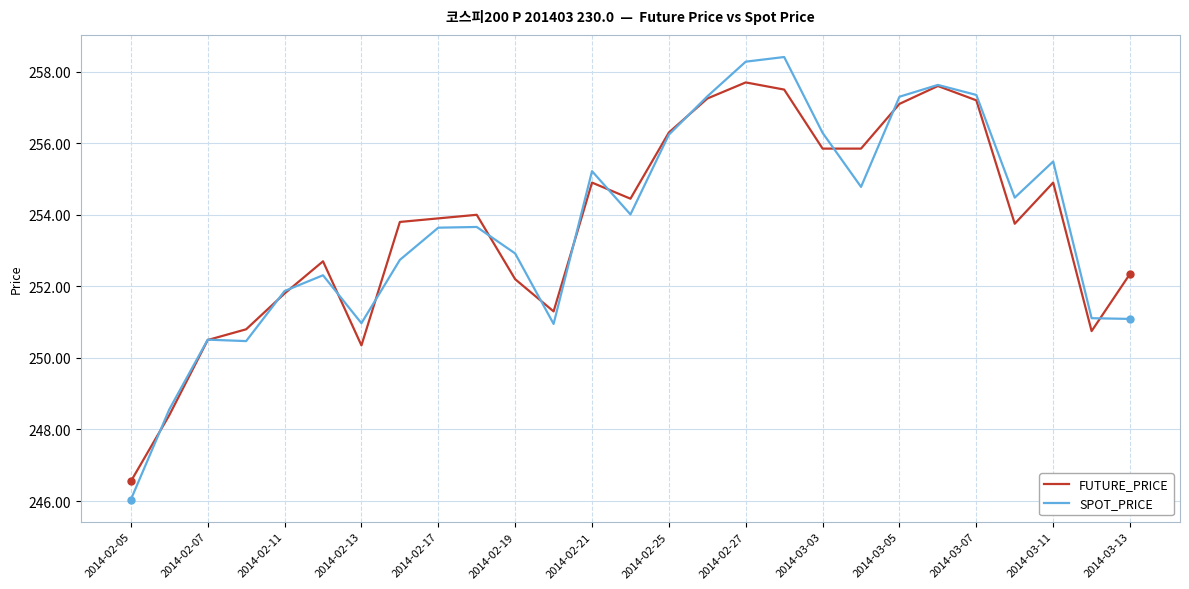

What are all the series names shown in the legend?

FUTURE_PRICE, SPOT_PRICE